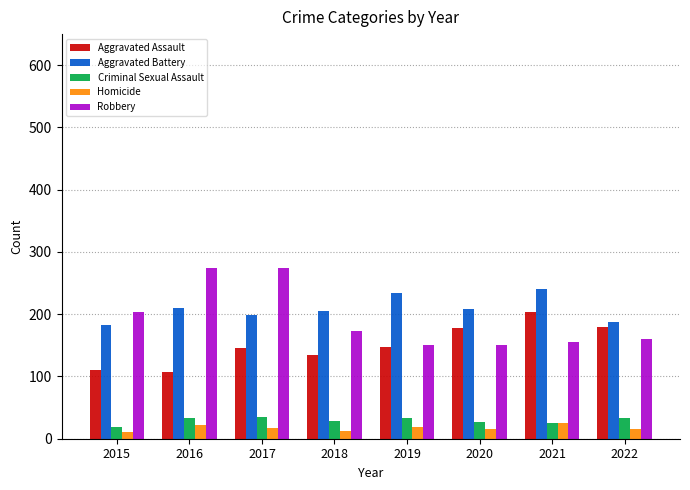

What is the lowest value of the Aggravated Assault series?

107